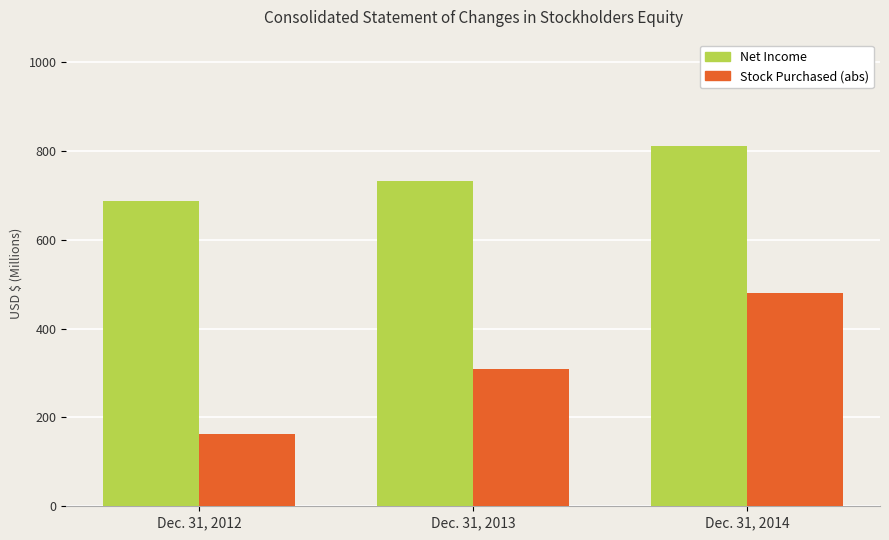

At which label is Stock Purchased (abs) closest to 321?

Dec. 31, 2013